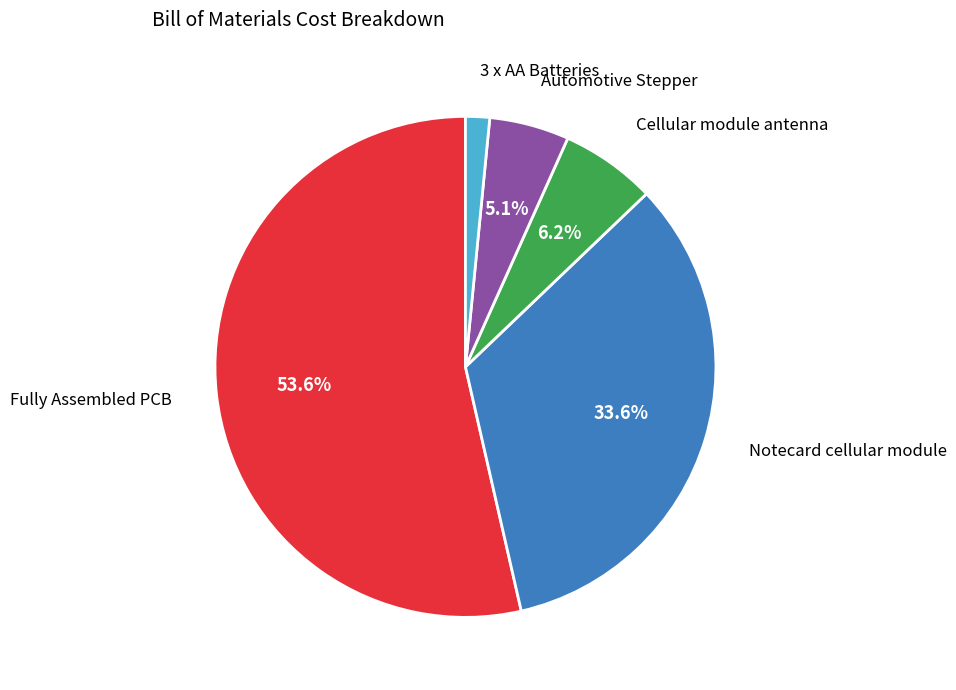

Does any single category account for the majority?

Yes